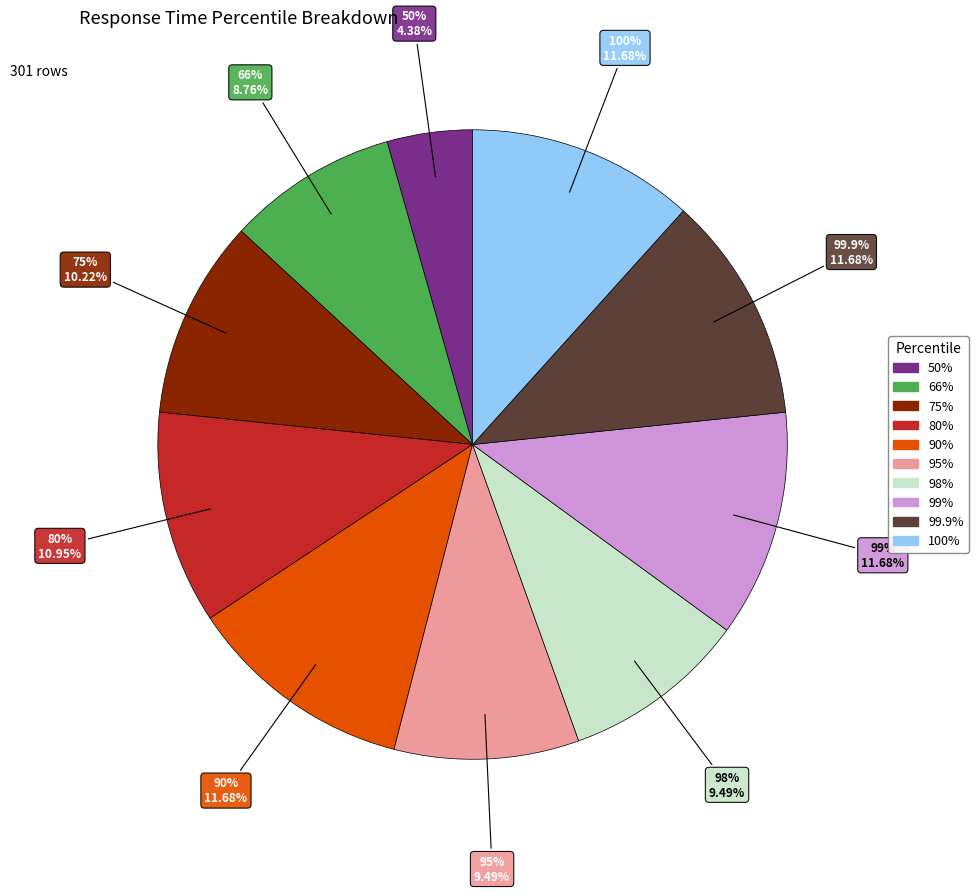

What is the smallest slice in the pie chart?

50%